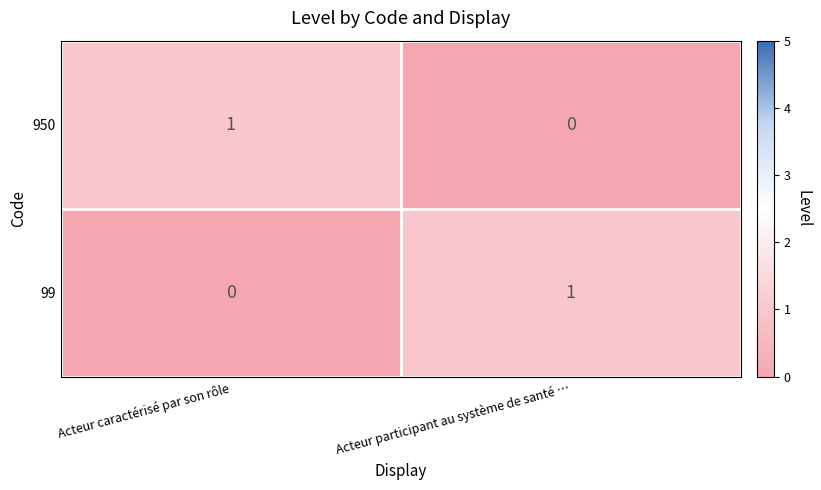

At Acteur participant au système de santé …, list the series in order from smallest to largest.

950, 99